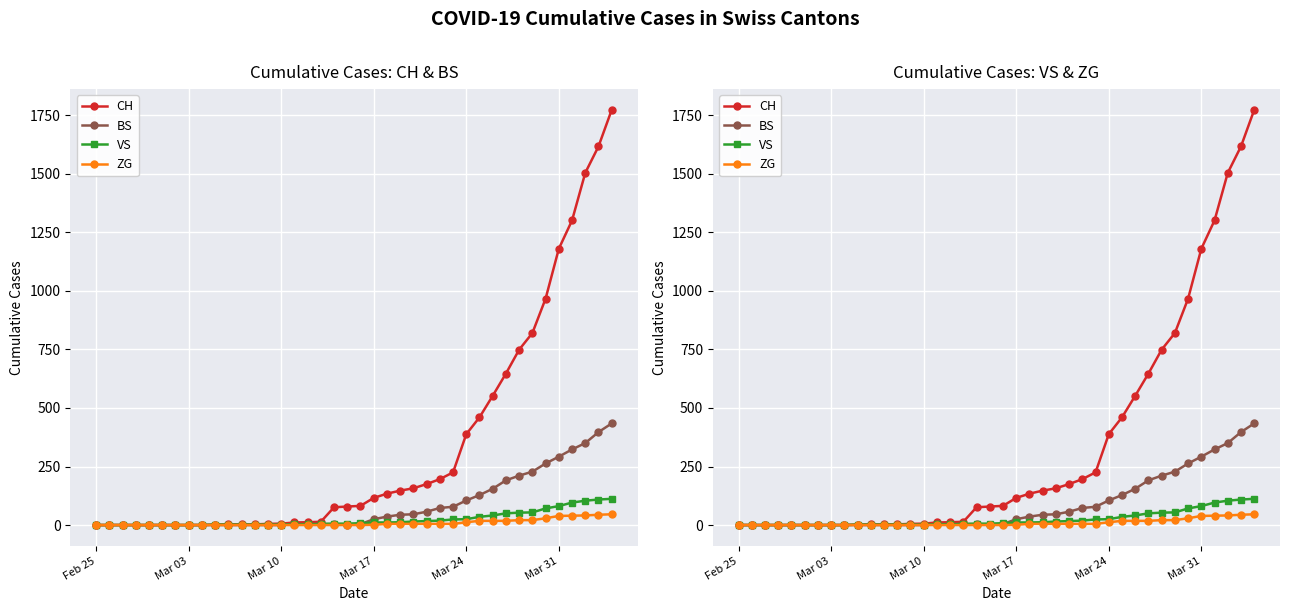

How many lines are shown in the chart?

4